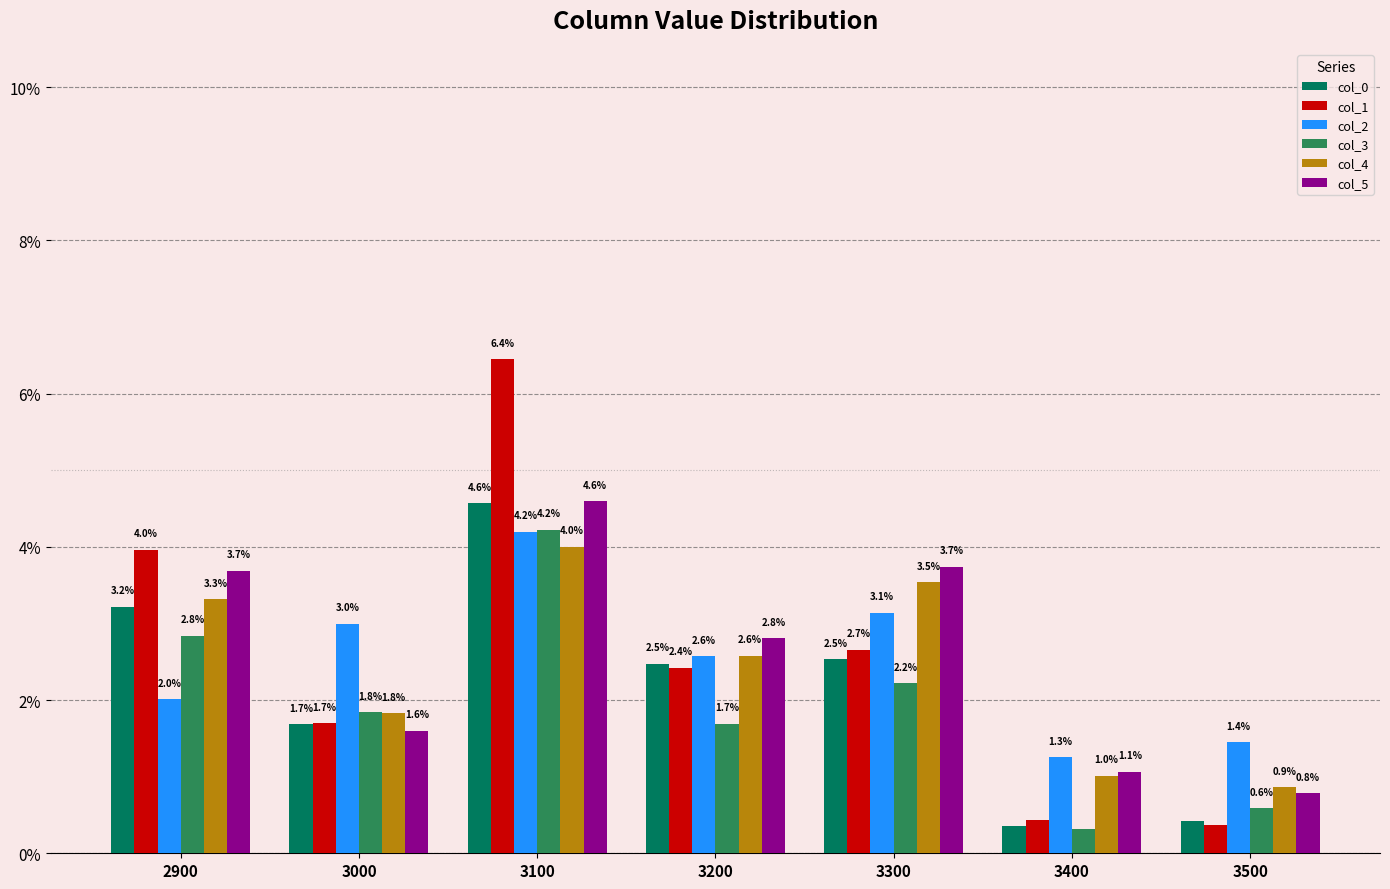

True or false: col_3 has a value of 2.2 at 3300.

True